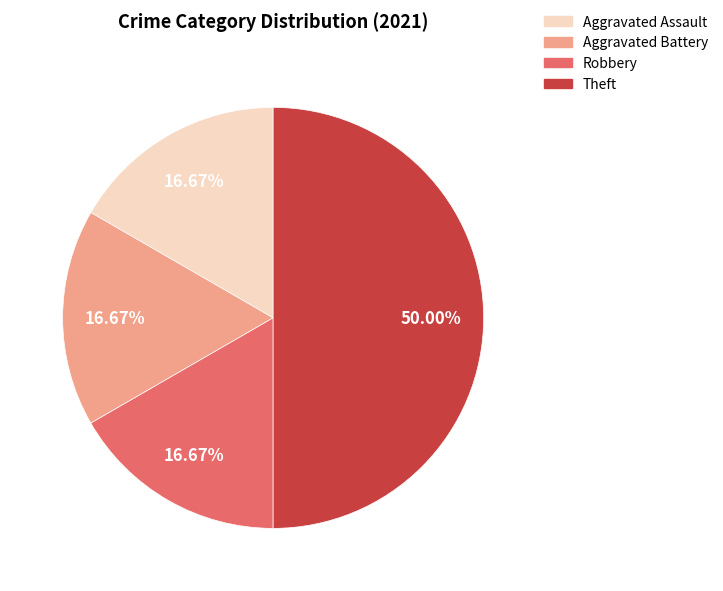

Does Aggravated Assault account for over 50% of the chart?

No